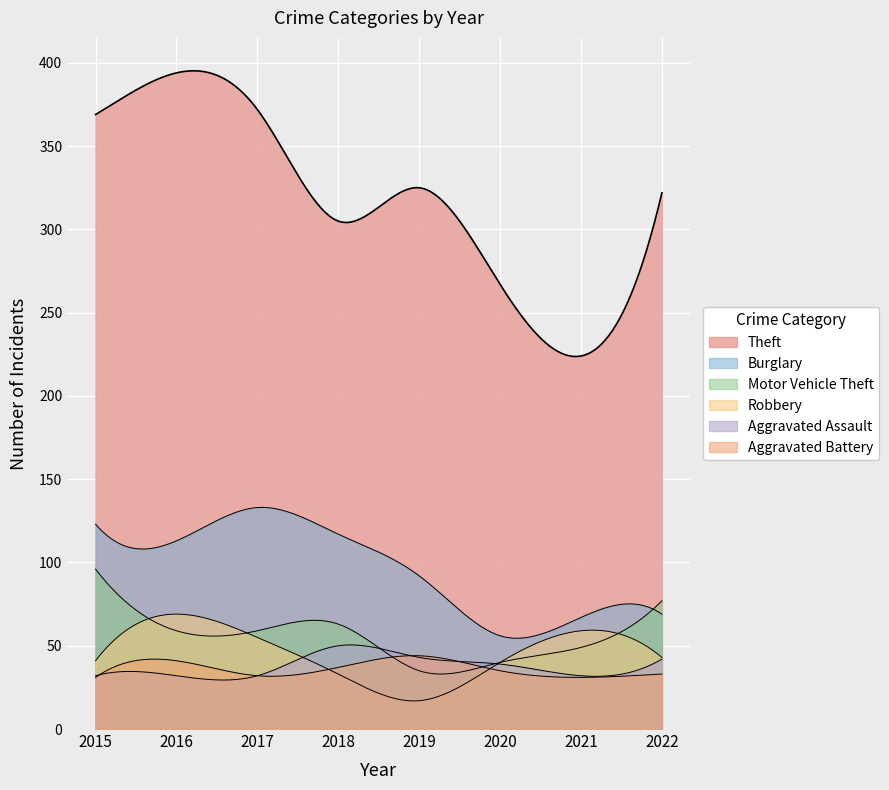

True or false: Robbery has more than 2 points higher than both neighbors.

False